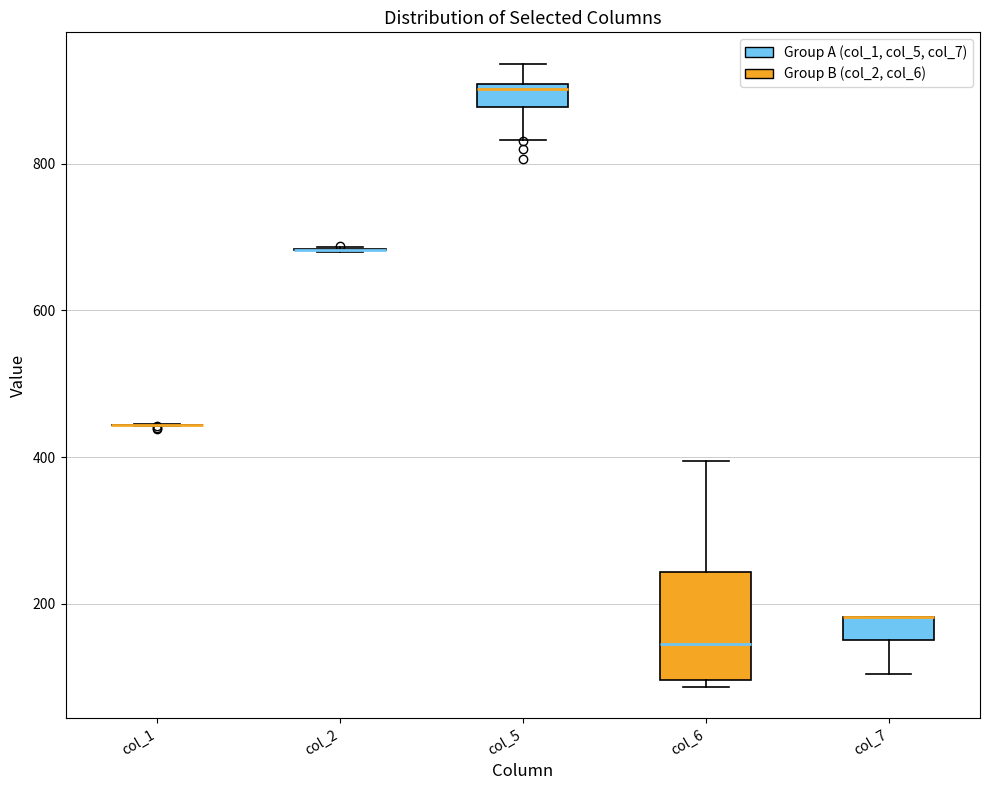

Reading left to right, transcribe this box plot: for each box, give where its median line is, the range the box spans, and where its two whiskers end, as read against the y-axis. The values are not printed on the chart, so give them approximately, as read against the axis.

col_1: box collapsed to a line at 440, whiskers 440 to 440
col_2: box collapsed to a line at 680, whiskers 680 to 680
col_5: median 900 (just below the box's upper edge), box 880 to 900, whiskers 840 to 940
col_6: median 140, box 100 to 240, whiskers 80 to 400
col_7: median 180 (drawn on the box's upper edge), box 160 to 180, whiskers 100 to 180